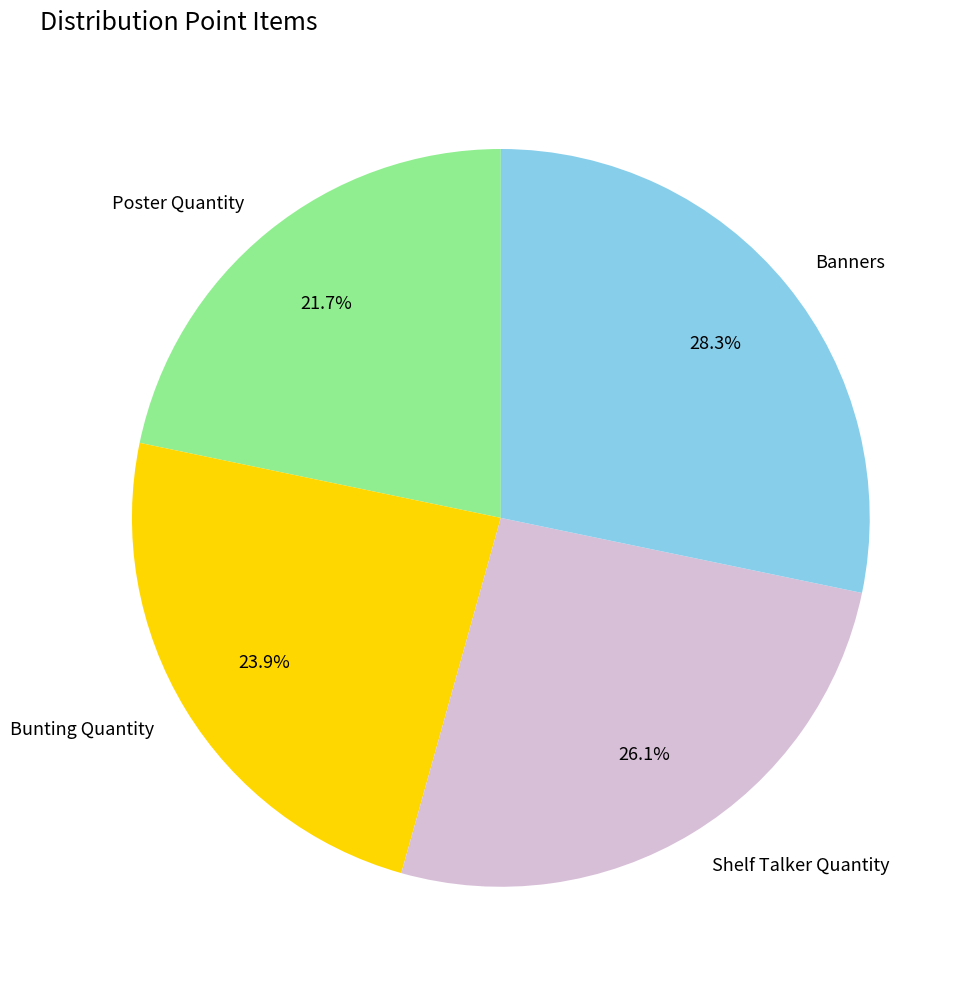

Does Shelf Talker Quantity represent more than half of the total?

No